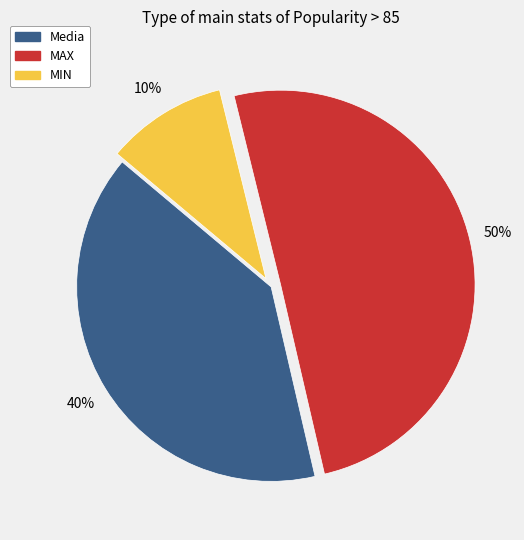

Rank the categories by value from lowest to highest.

MIN, Media, MAX